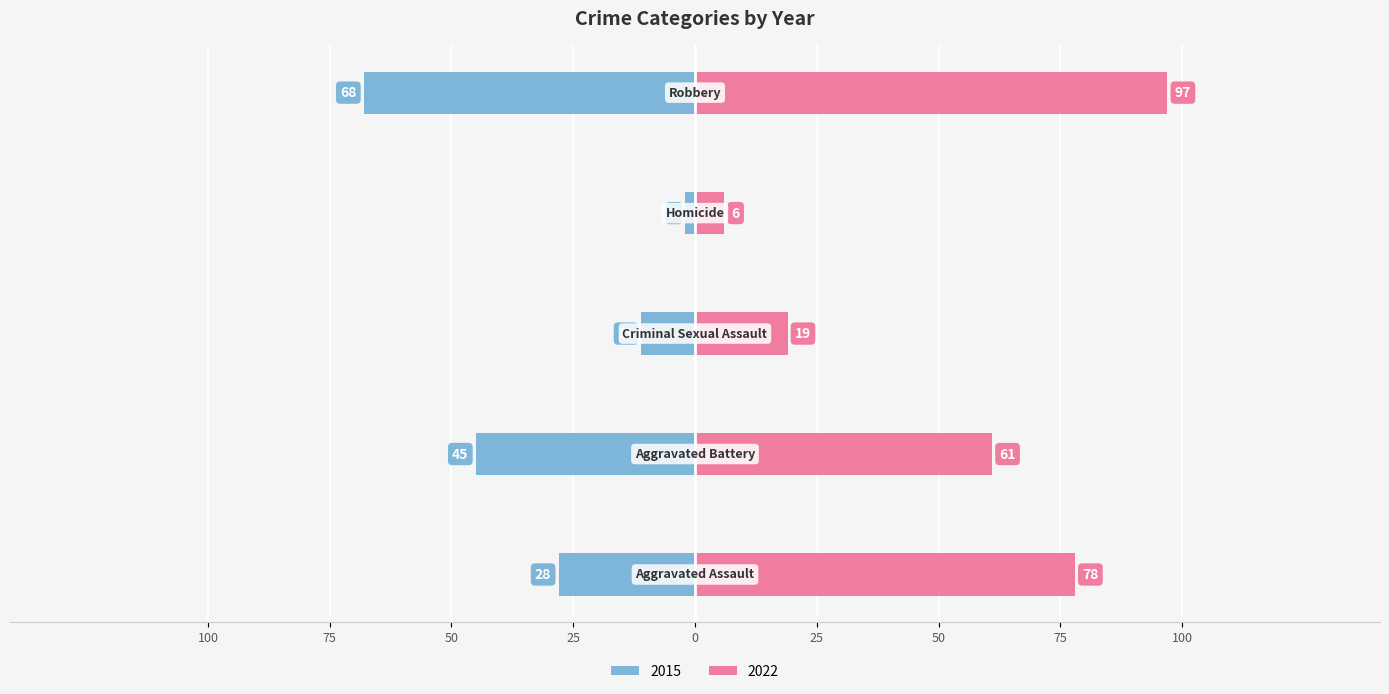

How many data points does each series have?

5